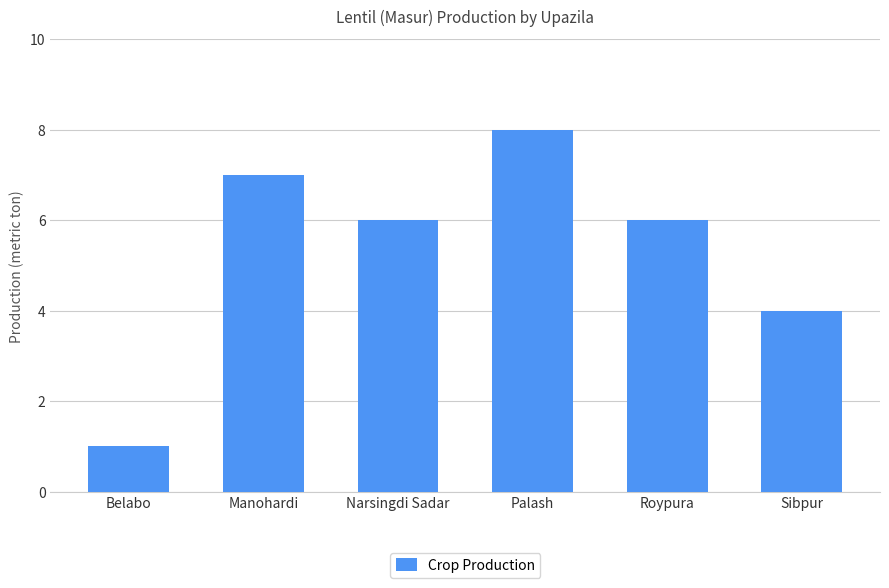

What is the difference between the second highest and second lowest values?

3